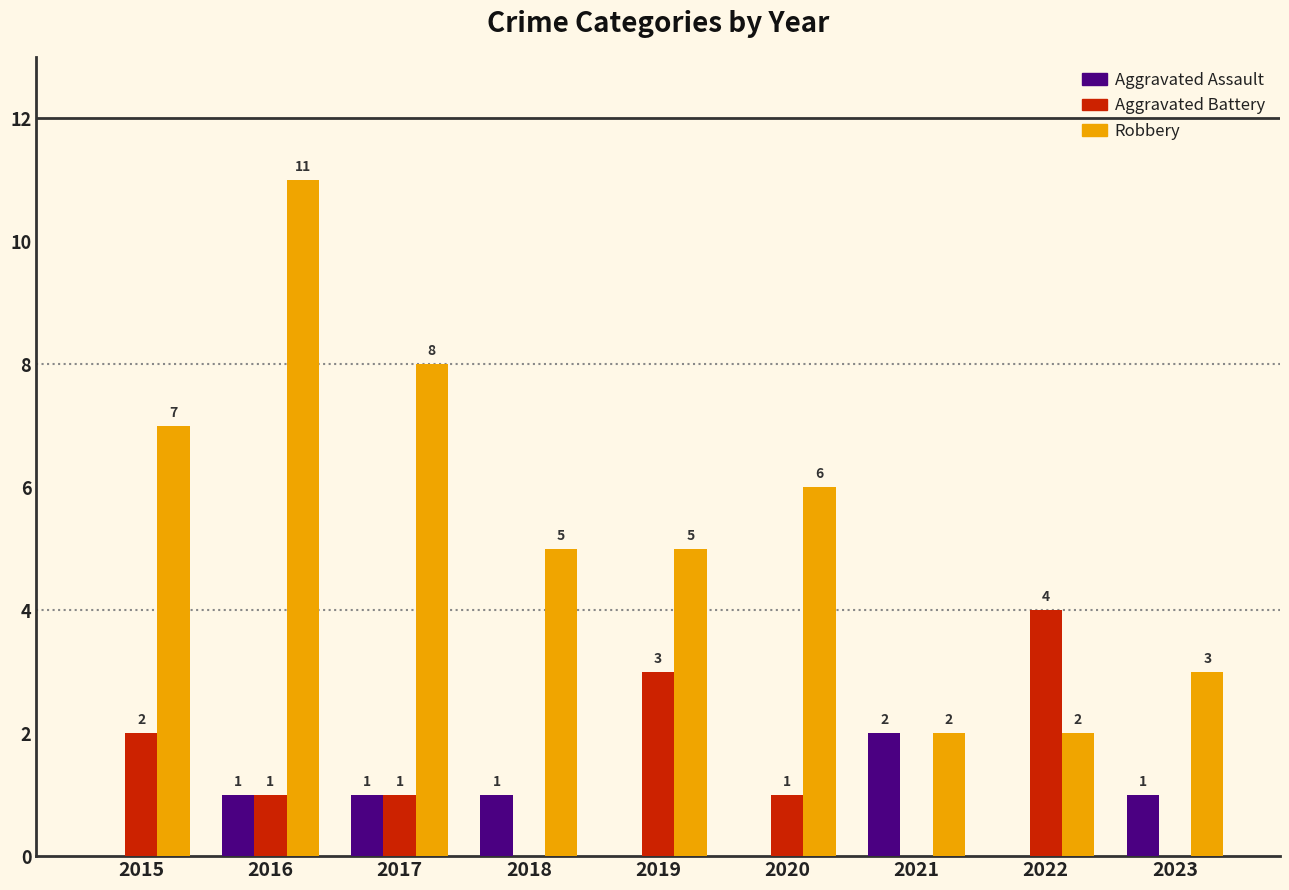

What are all the series names shown in the legend?

Aggravated Assault, Aggravated Battery, Robbery